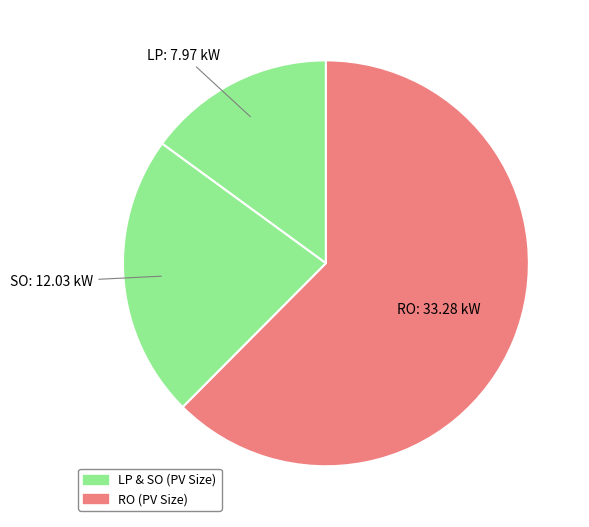

How many segments does this pie chart have?

3